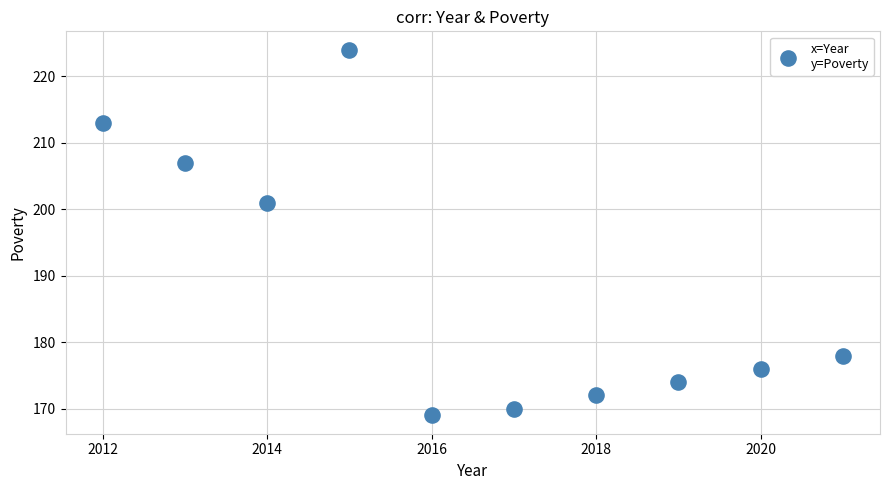

What Y value in the scatter plot is closest to 196?

201